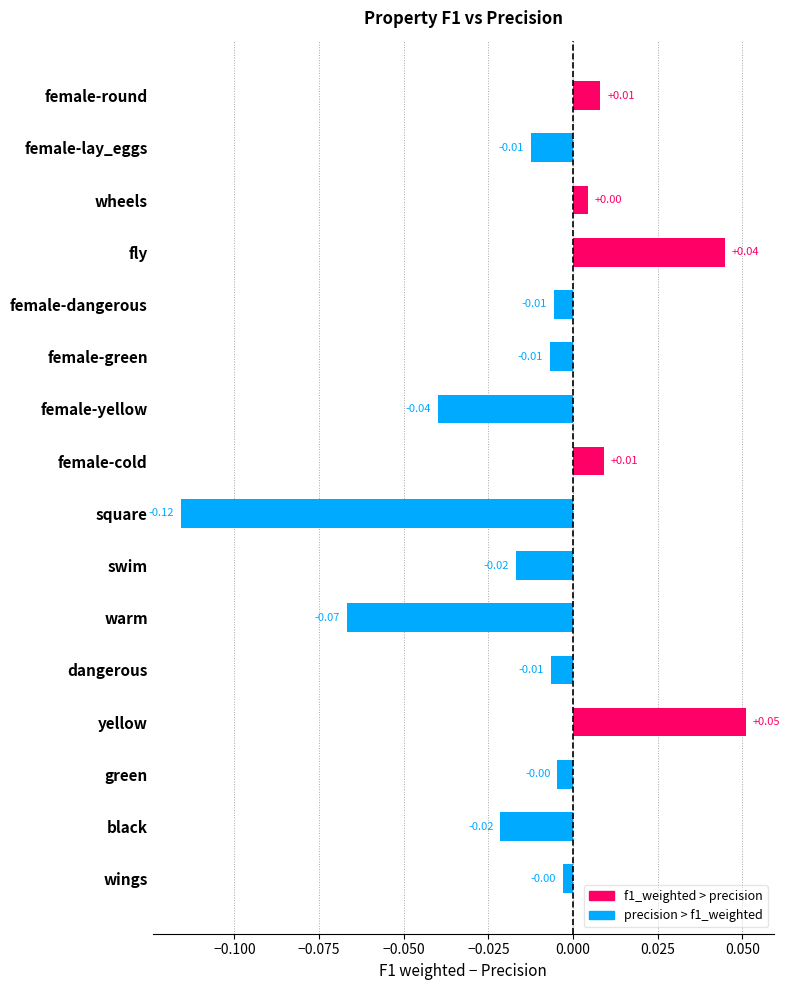

What is the label of the 11th bar from the bottom?

female-green